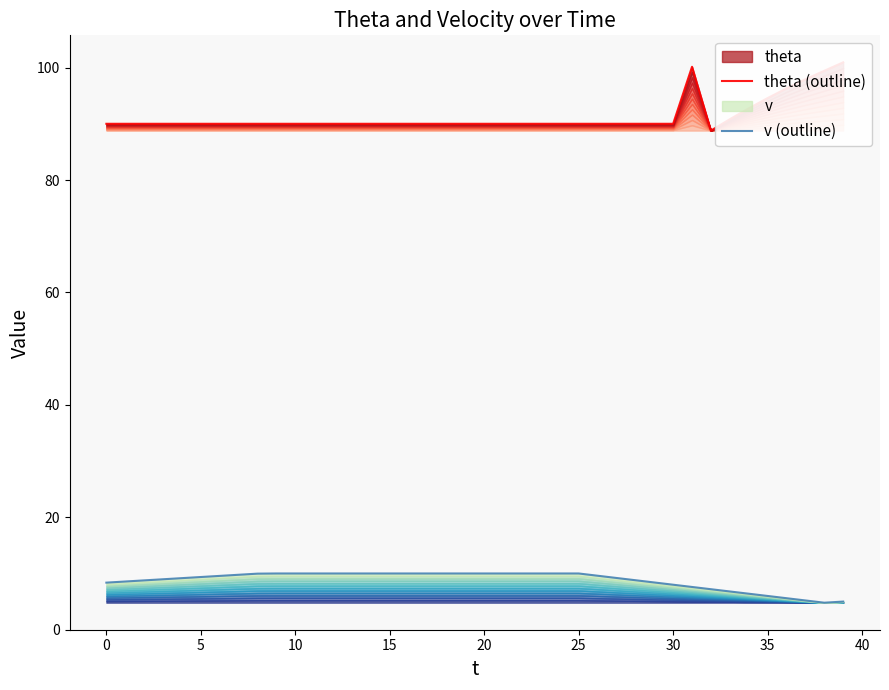

True or false: v (outline) has more than 0 points higher than both neighbors.

False